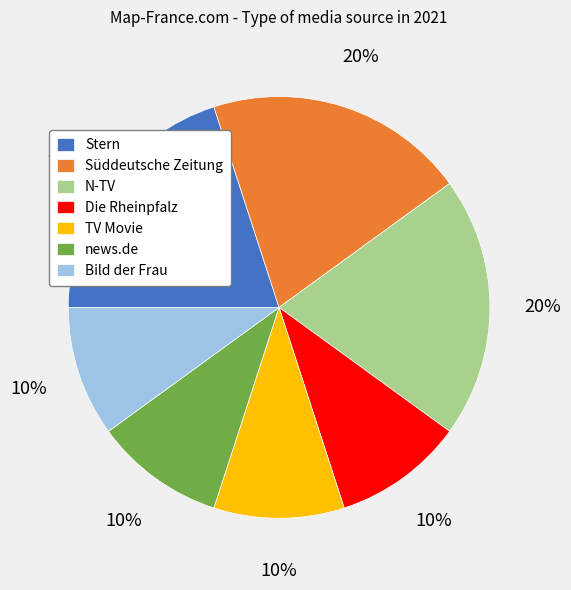

Count the number of slices in the pie.

7